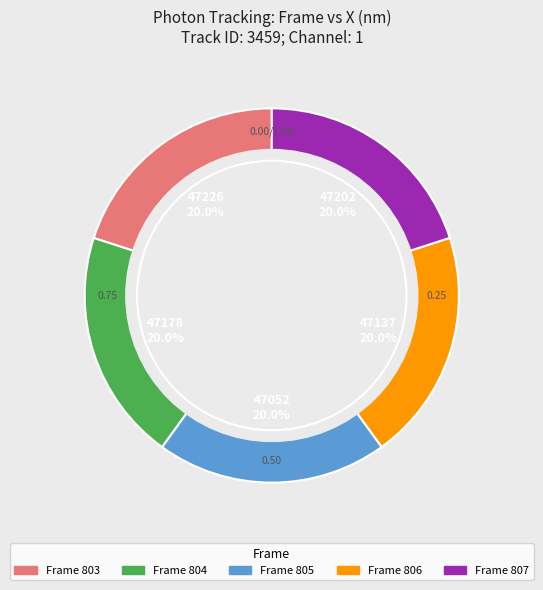

Is there any slice that represents more than half of the pie?

No